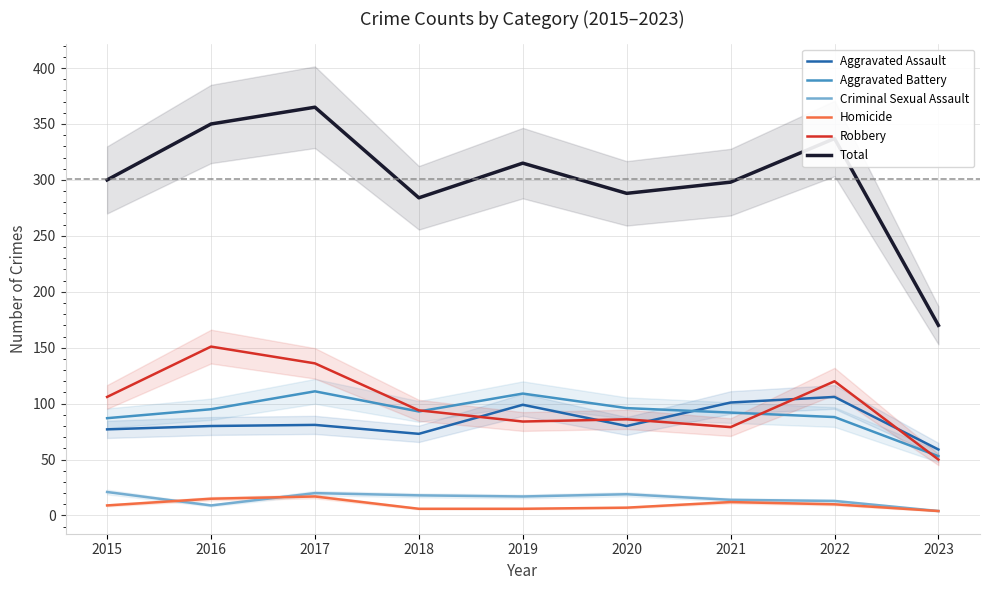

What is the average value of the Criminal Sexual Assault series?

15